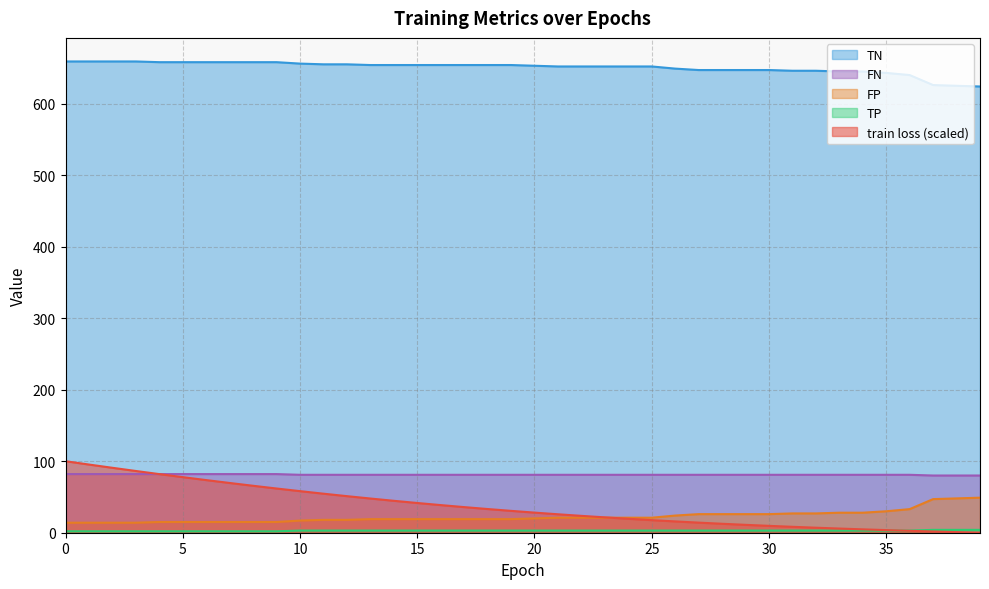

Count the FN values in the range 3 to 4.

30